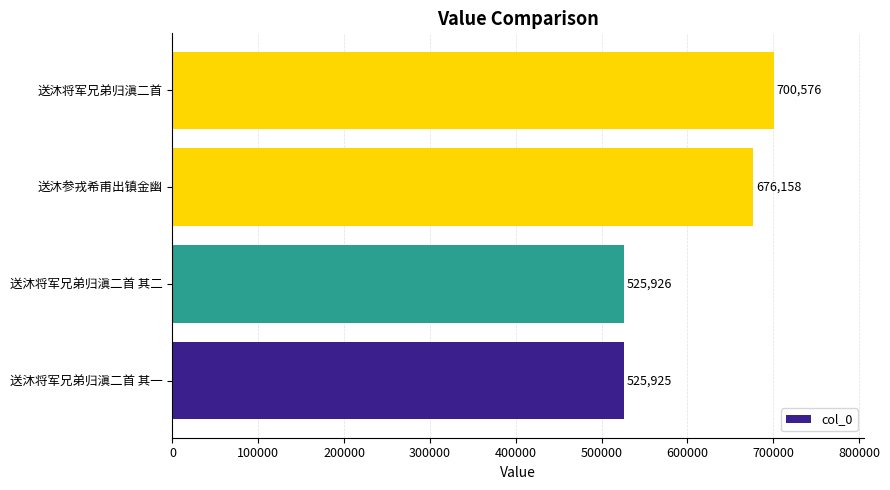

How many bars are there in total?

4